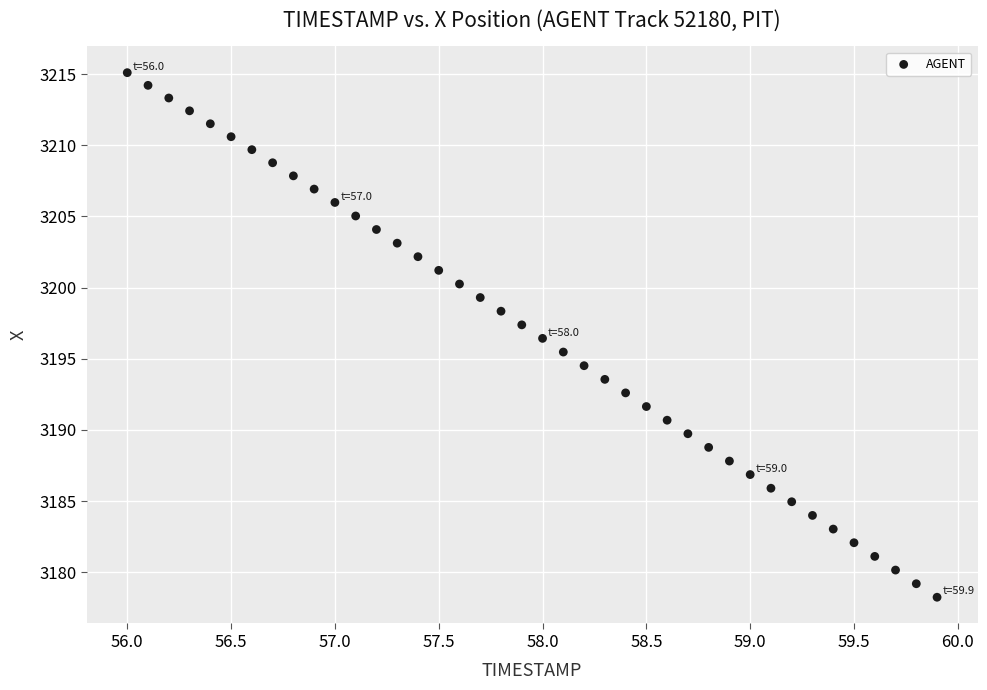

What is the range of Y values (max minus min)?

36.9